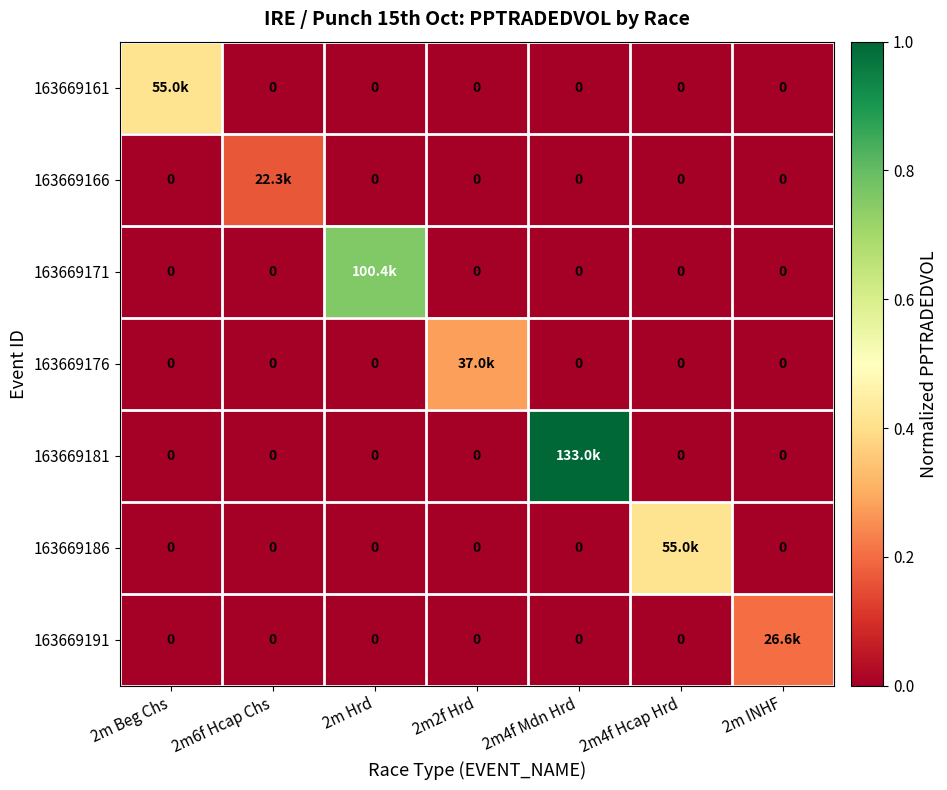

Which series changed the most between 2m Beg Chs and 2m Hrd?

163669171